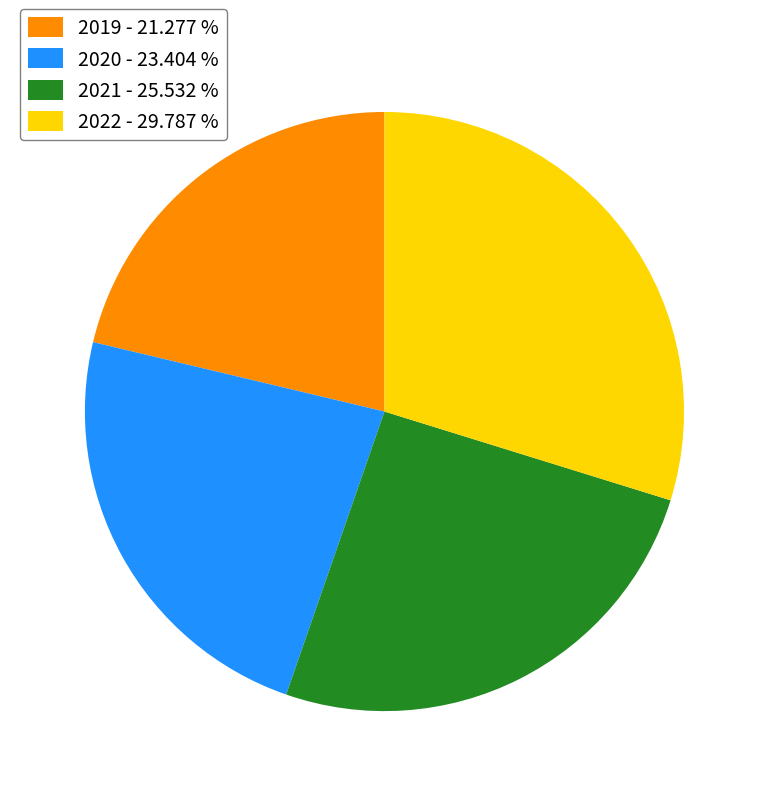

Do 2019 - 21.277 % and 2021 - 25.532 % together represent more than half of the pie?

No